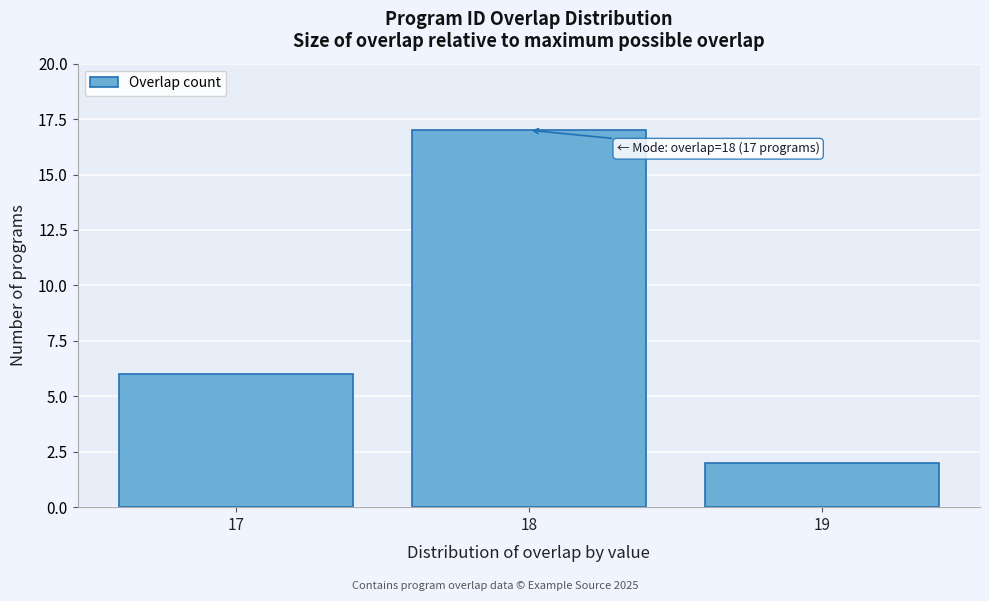

Reading left to right, what are all the values shown in this chart?

17=6	18=17	19=2